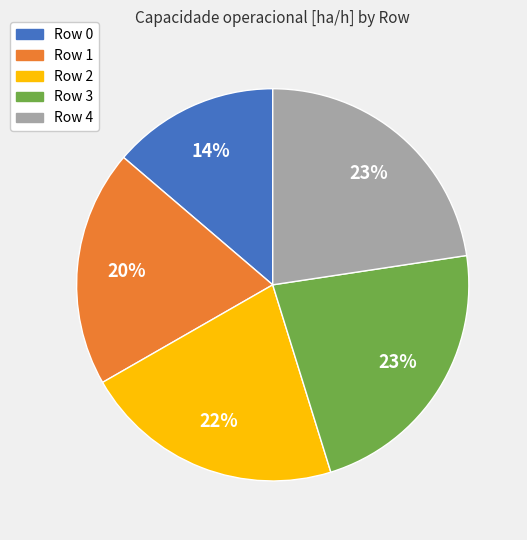

What is the ratio of the value at Row 1 to the value at Row 2?

0.9